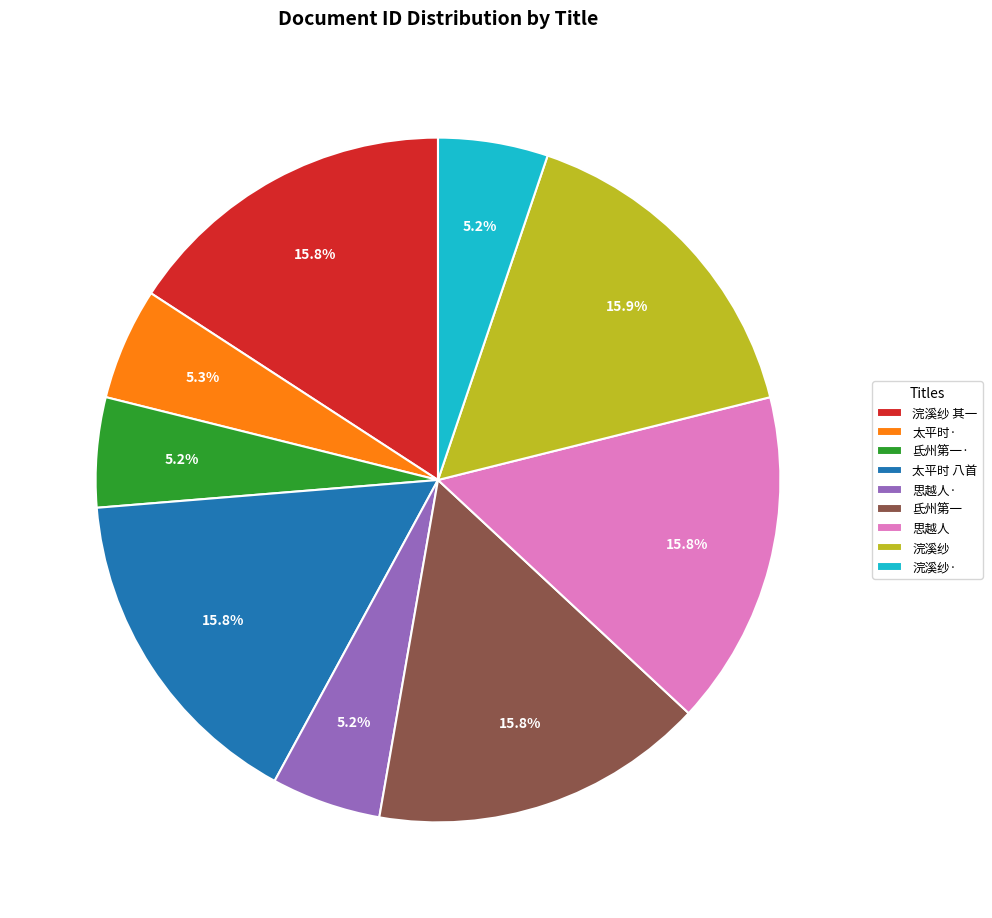

Is there a majority slice in this chart?

No